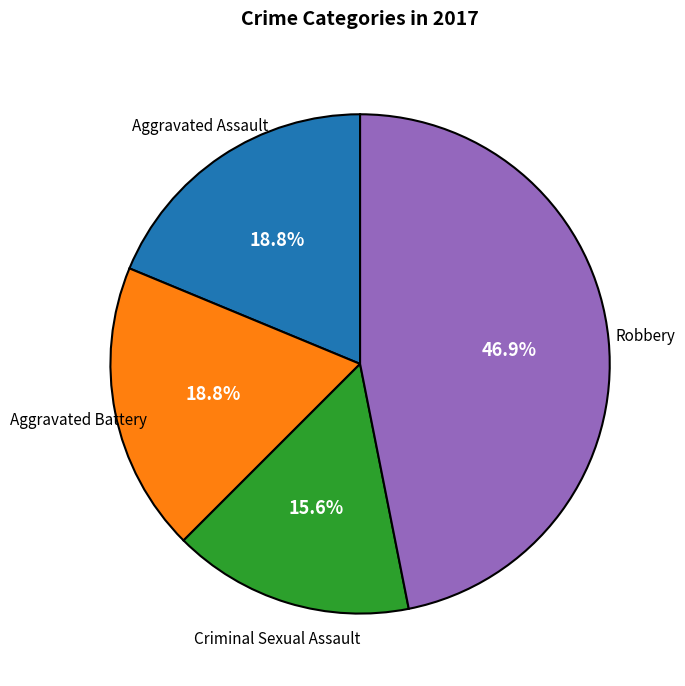

To the nearest percent, what is the difference between the largest and smallest slice percentages?

31%